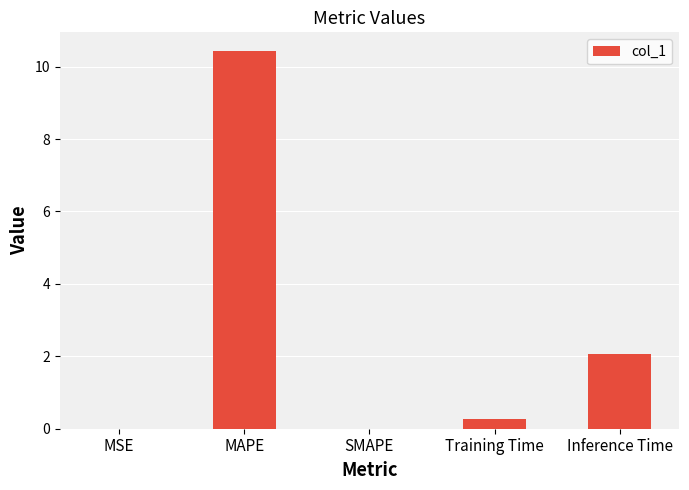

What is the sum of all values?

12.8